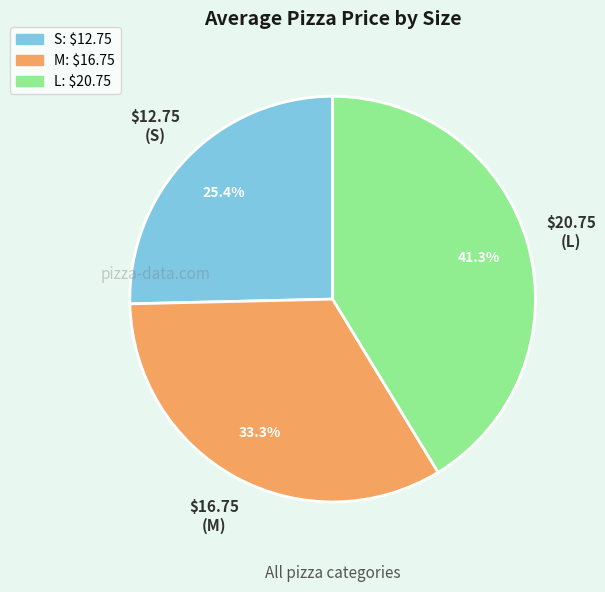

Which category has the biggest portion of the pie?

L